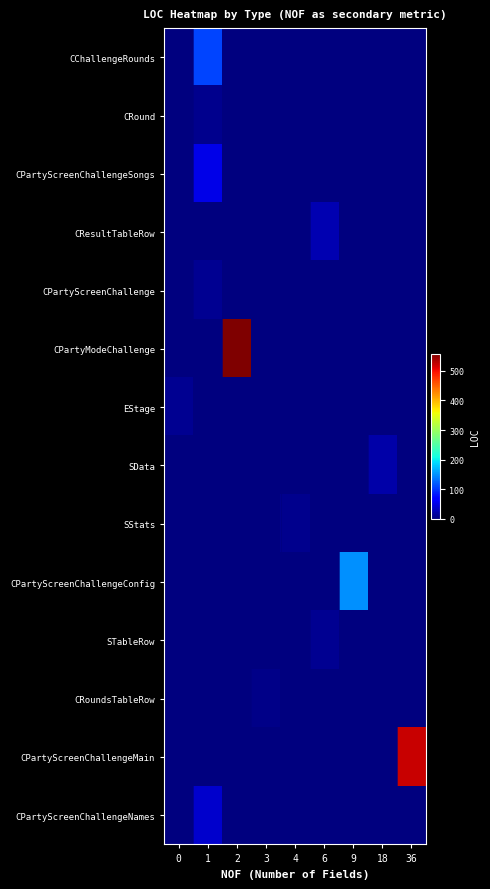

Which series has the largest total across all categories?

CPartyModeChallenge